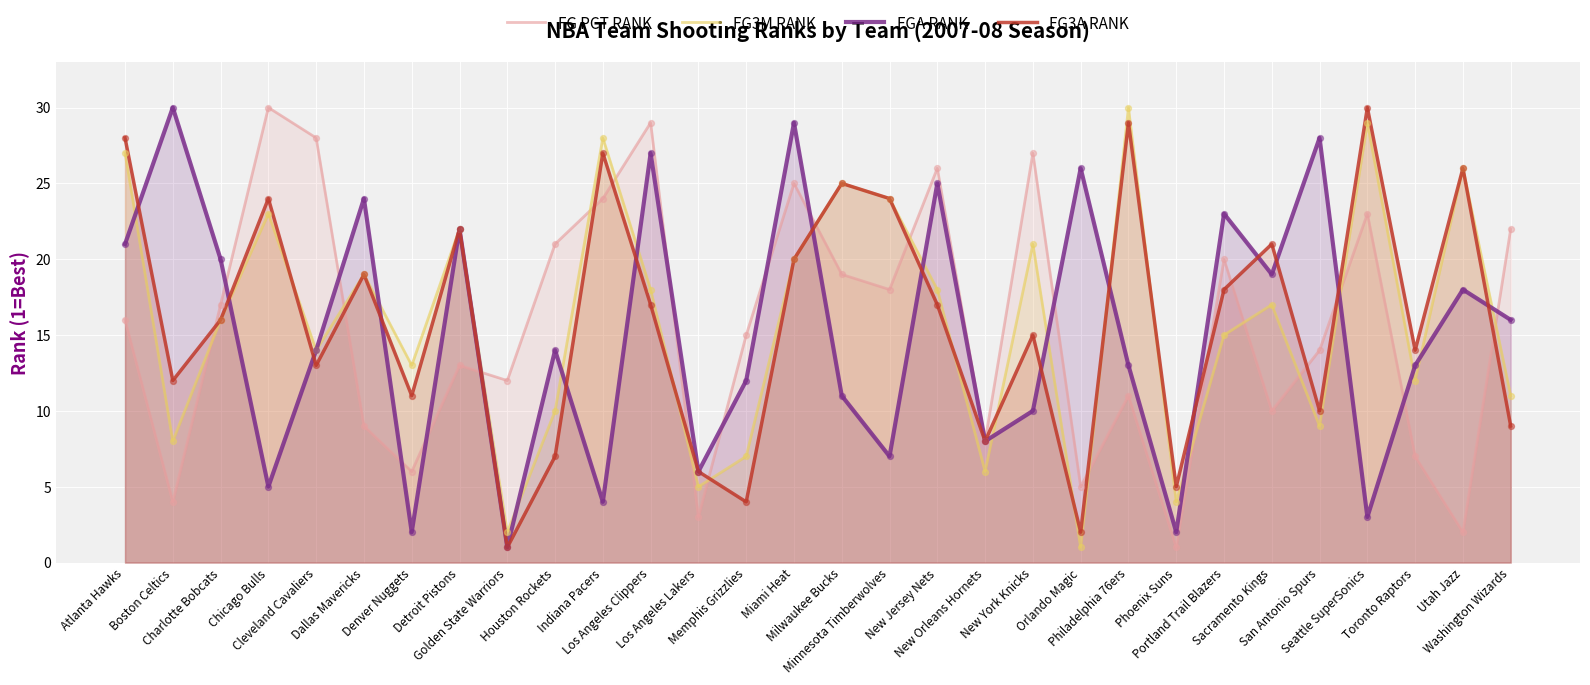

At which category is the sum across all series the highest?

Miami Heat